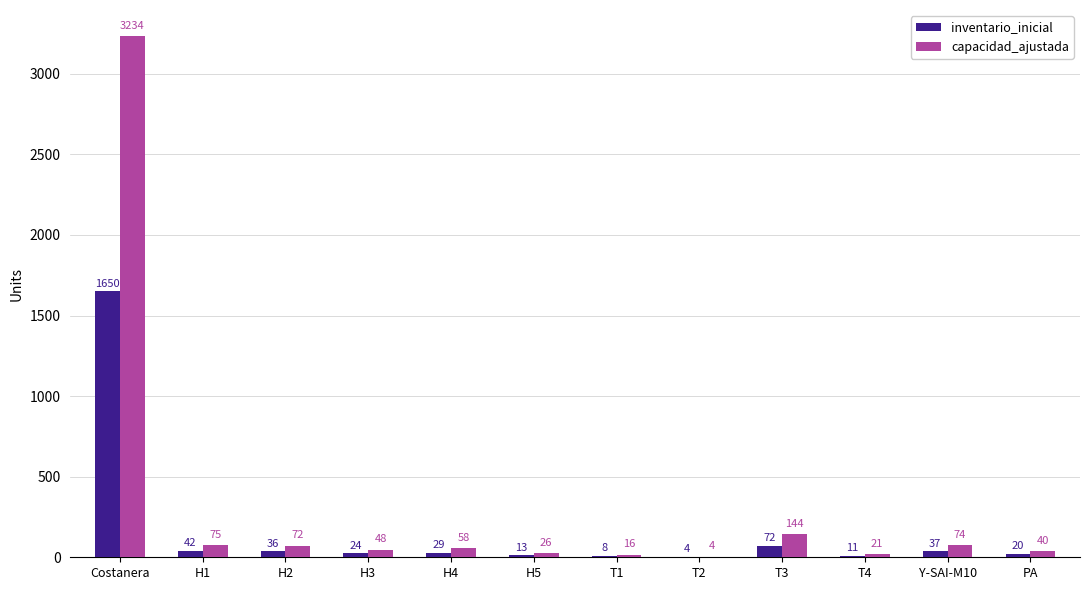

Are the bars grouped side by side (vs. stacked)?

Yes